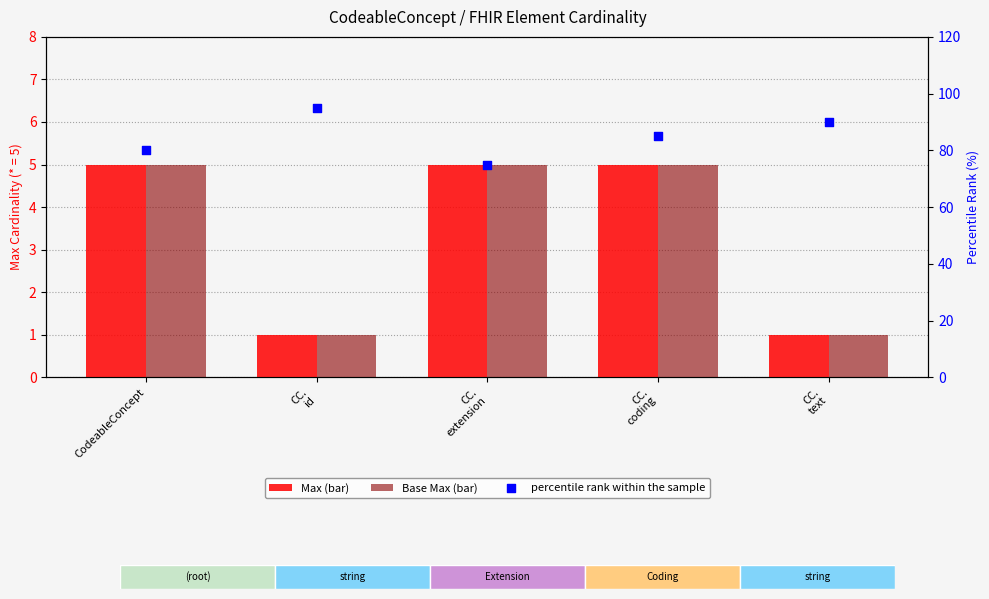

Which series reaches the maximum Y coordinate?

percentile rank within the sample